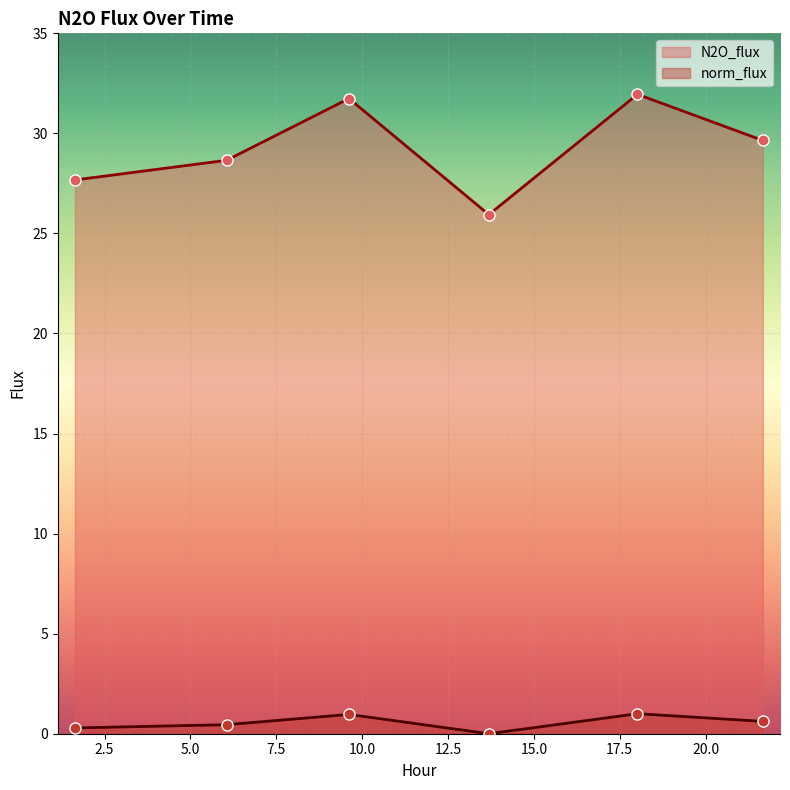

How many interior local valleys does the norm_flux series have?

1